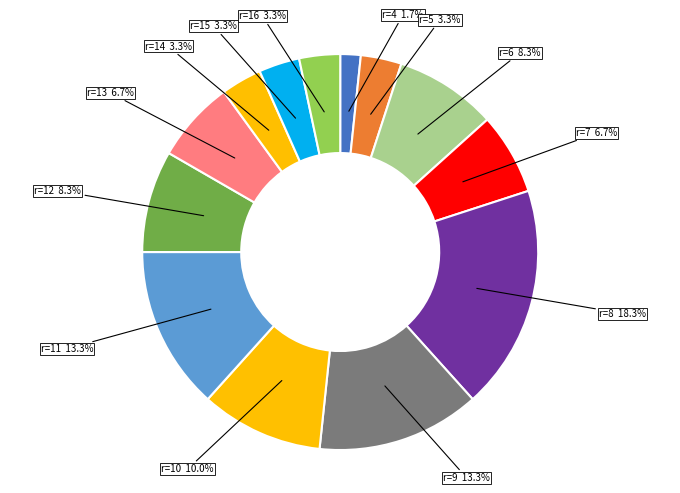

Approximately how many times larger is the value at r=15 compared to r=12?

0.4